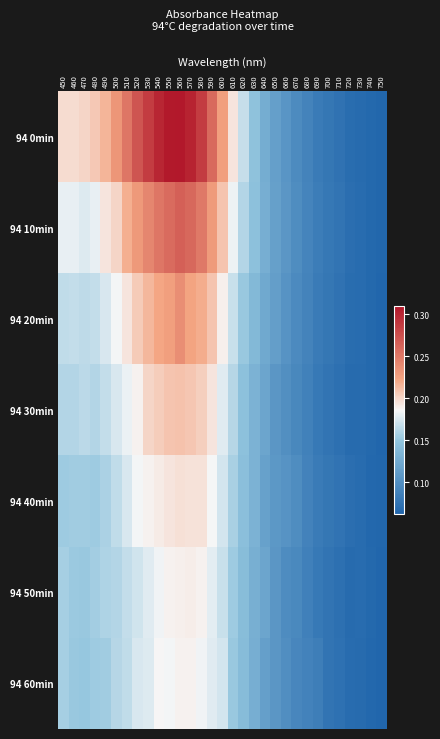

How many data points does each series have?

31